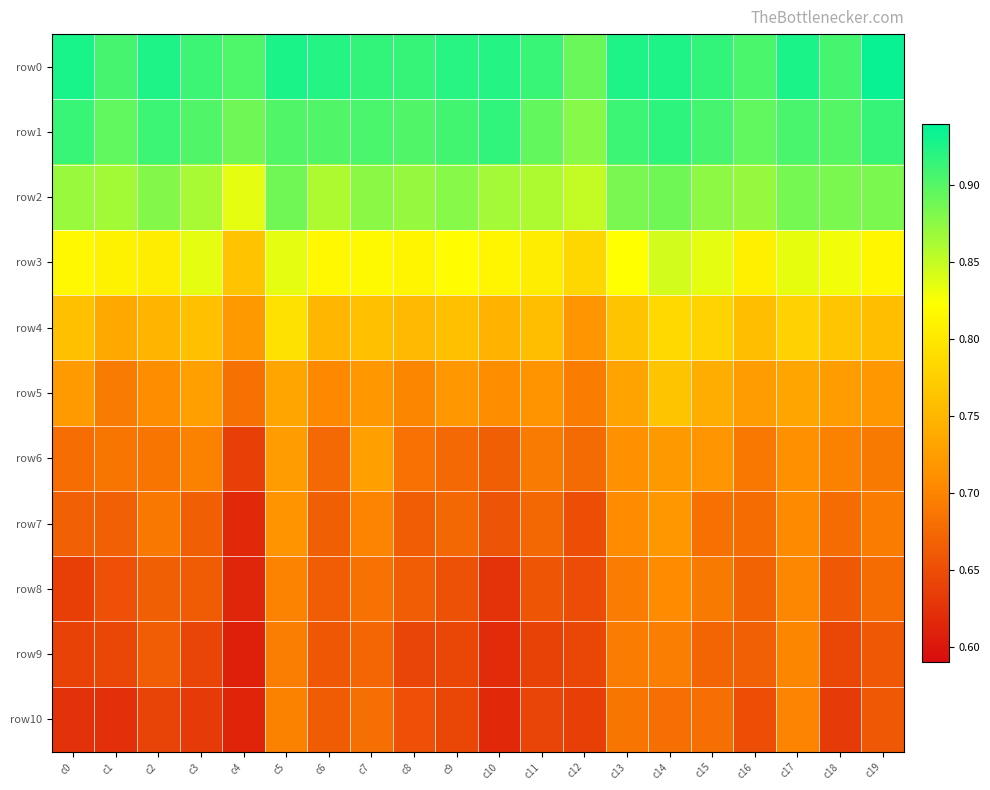

Reading right to left, extract all data points from this chart.

row0: c19=0.9	c18=0.9	c17=0.9	c16=0.9	c15=0.9	c14=0.9	c13=0.9	c12=0.9	c11=0.9	c10=0.9	c9=0.9	c8=0.9	c7=0.9	c6=0.9	c5=0.9	c4=0.9	c3=0.9	c2=0.9	c1=0.9	c0=0.9
row1: c19=0.9	c18=0.9	c17=0.9	c16=0.9	c15=0.9	c14=0.9	c13=0.9	c12=0.9	c11=0.9	c10=0.9	c9=0.9	c8=0.9	c7=0.9	c6=0.9	c5=0.9	c4=0.9	c3=0.9	c2=0.9	c1=0.9	c0=0.9
row2: c19=0.9	c18=0.9	c17=0.9	c16=0.9	c15=0.9	c14=0.9	c13=0.9	c12=0.8	c11=0.9	c10=0.9	c9=0.9	c8=0.9	c7=0.9	c6=0.9	c5=0.9	c4=0.8	c3=0.9	c2=0.9	c1=0.9	c0=0.9
row3: c19=0.8	c18=0.8	c17=0.8	c16=0.8	c15=0.8	c14=0.8	c13=0.8	c12=0.8	c11=0.8	c10=0.8	c9=0.8	c8=0.8	c7=0.8	c6=0.8	c5=0.8	c4=0.8	c3=0.8	c2=0.8	c1=0.8	c0=0.8
row4: c19=0.8	c18=0.8	c17=0.8	c16=0.8	c15=0.8	c14=0.8	c13=0.8	c12=0.7	c11=0.8	c10=0.7	c9=0.8	c8=0.8	c7=0.8	c6=0.7	c5=0.8	c4=0.7	c3=0.8	c2=0.7	c1=0.7	c0=0.8
row5: c19=0.7	c18=0.7	c17=0.7	c16=0.7	c15=0.7	c14=0.8	c13=0.7	c12=0.7	c11=0.7	c10=0.7	c9=0.7	c8=0.7	c7=0.7	c6=0.7	c5=0.7	c4=0.7	c3=0.7	c2=0.7	c1=0.7	c0=0.7
row6: c19=0.7	c18=0.7	c17=0.7	c16=0.7	c15=0.7	c14=0.7	c13=0.7	c12=0.7	c11=0.7	c10=0.7	c9=0.7	c8=0.7	c7=0.7	c6=0.7	c5=0.7	c4=0.6	c3=0.7	c2=0.7	c1=0.7	c0=0.7
row7: c19=0.7	c18=0.7	c17=0.7	c16=0.7	c15=0.7	c14=0.7	c13=0.7	c12=0.7	c11=0.7	c10=0.7	c9=0.7	c8=0.7	c7=0.7	c6=0.7	c5=0.7	c4=0.6	c3=0.7	c2=0.7	c1=0.7	c0=0.7
row8: c19=0.7	c18=0.7	c17=0.7	c16=0.7	c15=0.7	c14=0.7	c13=0.7	c12=0.6	c11=0.7	c10=0.6	c9=0.7	c8=0.7	c7=0.7	c6=0.7	c5=0.7	c4=0.6	c3=0.7	c2=0.7	c1=0.7	c0=0.6
row9: c19=0.7	c18=0.6	c17=0.7	c16=0.7	c15=0.7	c14=0.7	c13=0.7	c12=0.6	c11=0.6	c10=0.6	c9=0.6	c8=0.6	c7=0.7	c6=0.7	c5=0.7	c4=0.6	c3=0.6	c2=0.7	c1=0.6	c0=0.6
row10: c19=0.7	c18=0.6	c17=0.7	c16=0.7	c15=0.7	c14=0.7	c13=0.7	c12=0.6	c11=0.6	c10=0.6	c9=0.6	c8=0.7	c7=0.7	c6=0.7	c5=0.7	c4=0.6	c3=0.6	c2=0.6	c1=0.6	c0=0.6